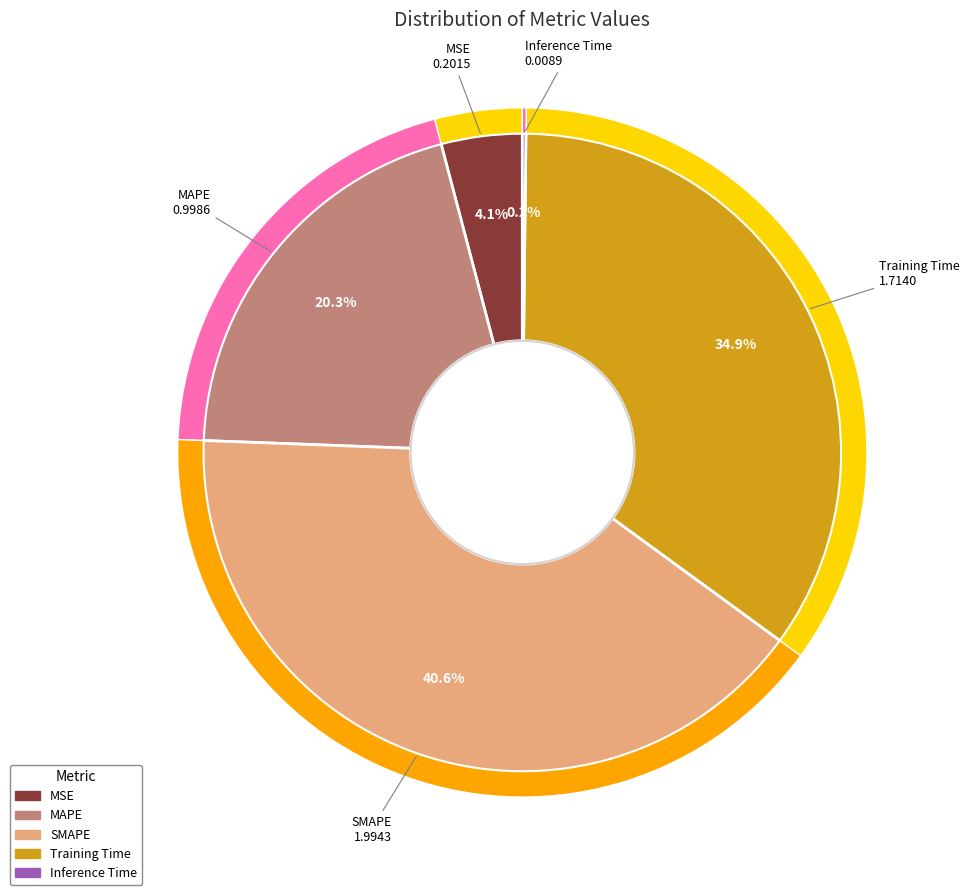

Which has a higher value, Inference Time or SMAPE?

SMAPE